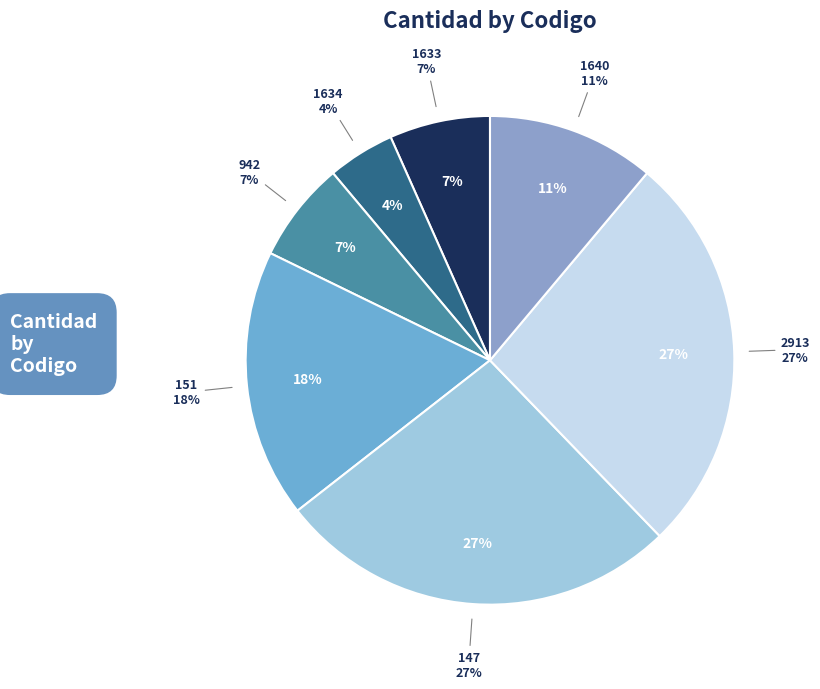

Rank the categories by value from lowest to highest.

1634, 1633, 942, 1640, 151, 147, 2913